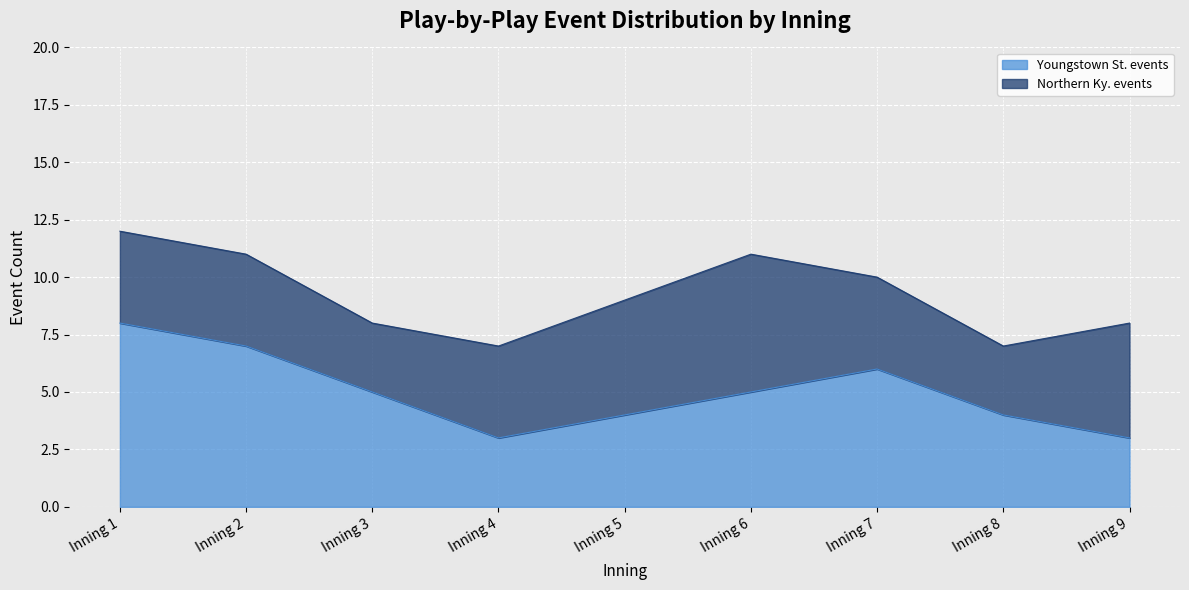

Reading right to left, extract all data points from this chart.

Inning 9=3	Inning 8=4	Inning 7=6	Inning 6=5	Inning 5=4	Inning 4=3	Inning 3=5	Inning 2=7	Inning 1=8